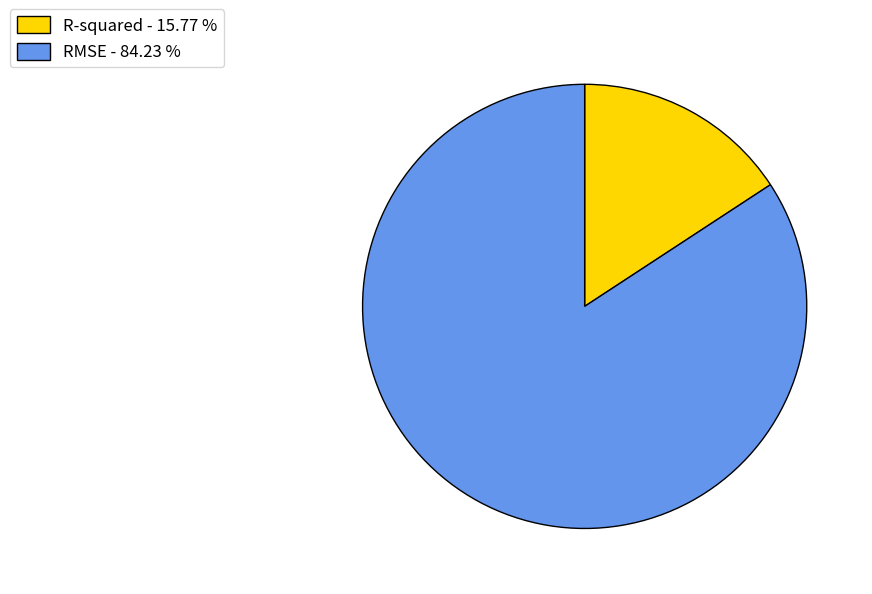

Does R-squared - 15.77 % represent more than half of the total?

No